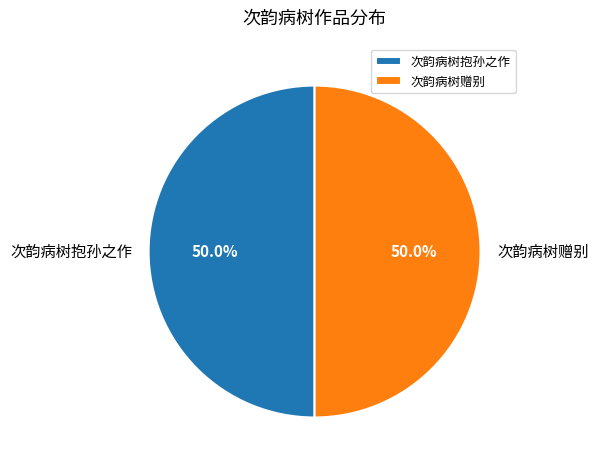

What percentage is the 次韵病树赠别 slice, to the nearest percent?

50%